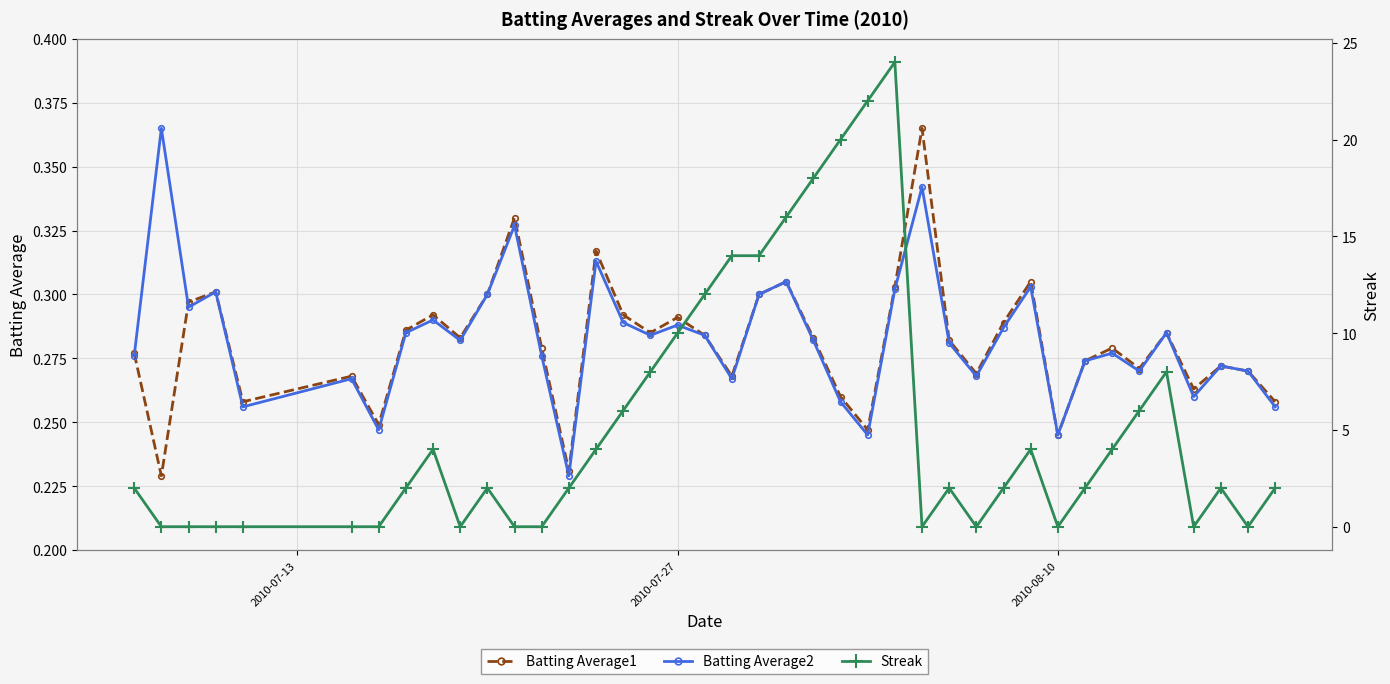

How many Batting Average2 values are between 0 and 1?

40